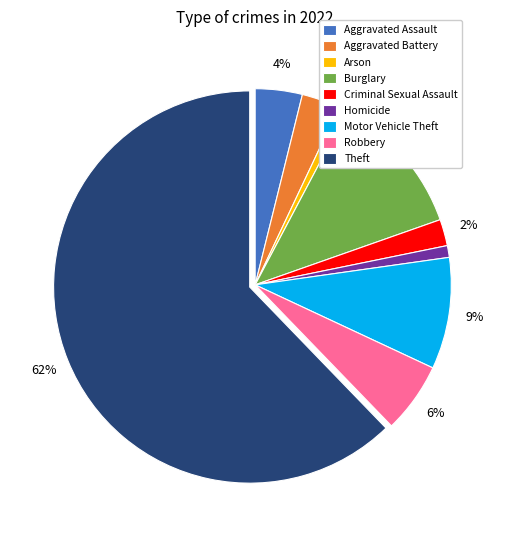

Combined, do Burglary and Aggravated Battery account for over 50%?

No